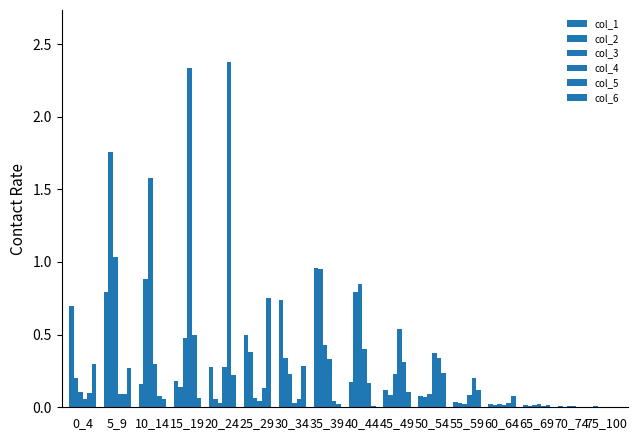

What is the maximum value for col_3?

1.6